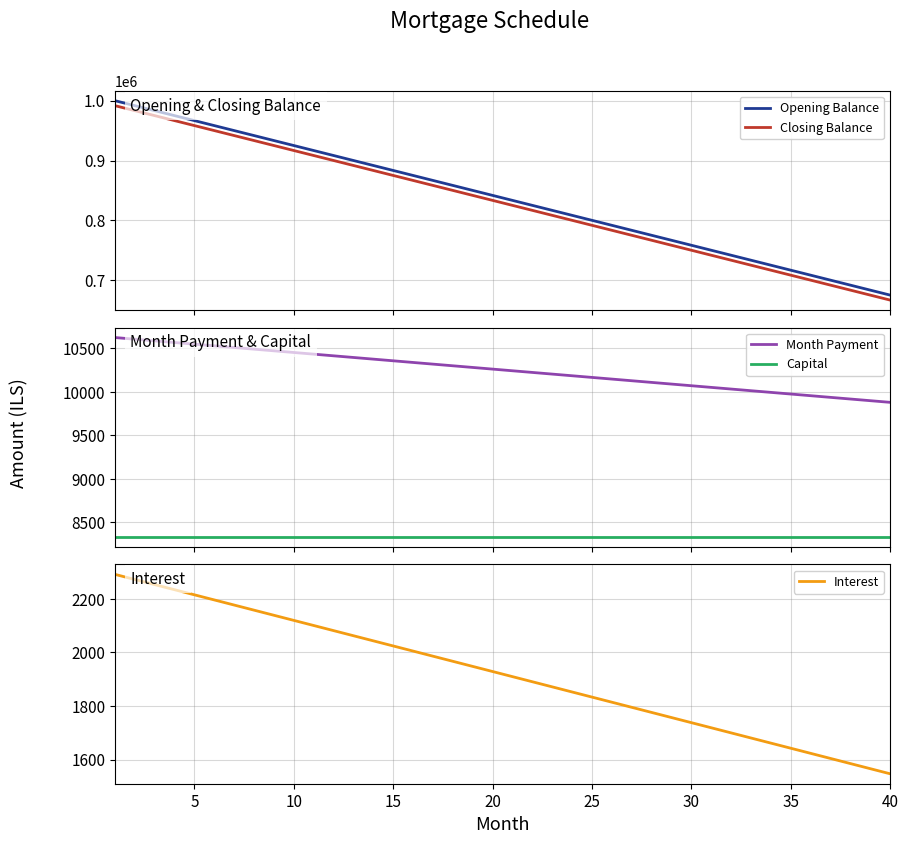

True or false: Interest has a value of 1928.8 at 20.

True